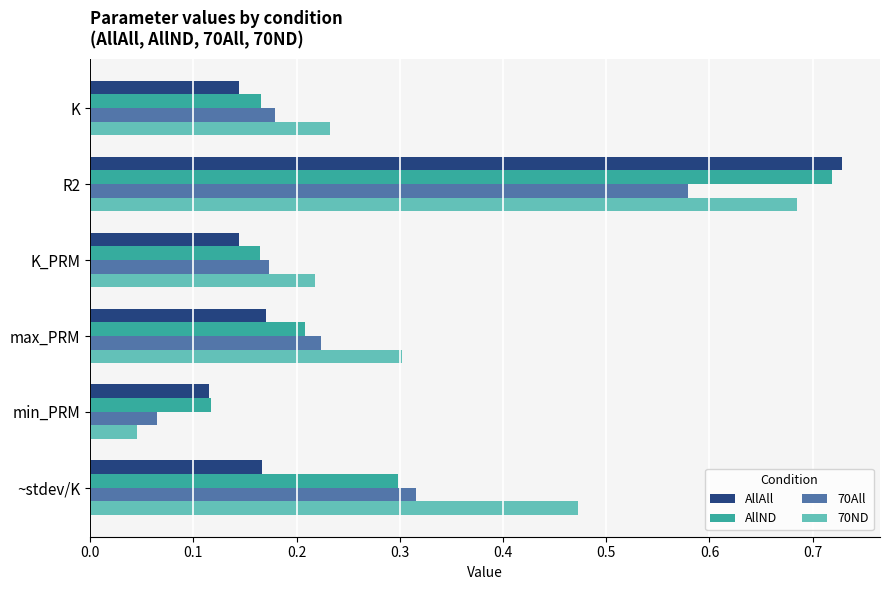

What is the total value across all series at max_PRM?

0.9